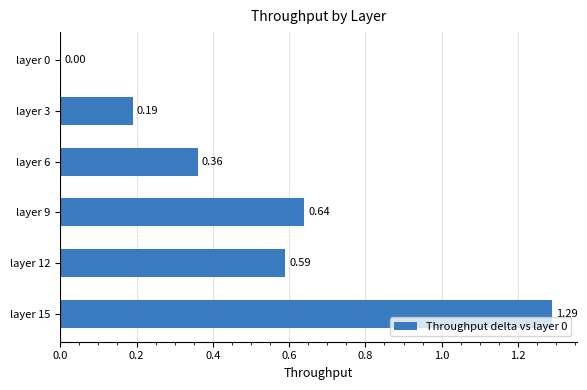

What is the sum of all values?

3.1